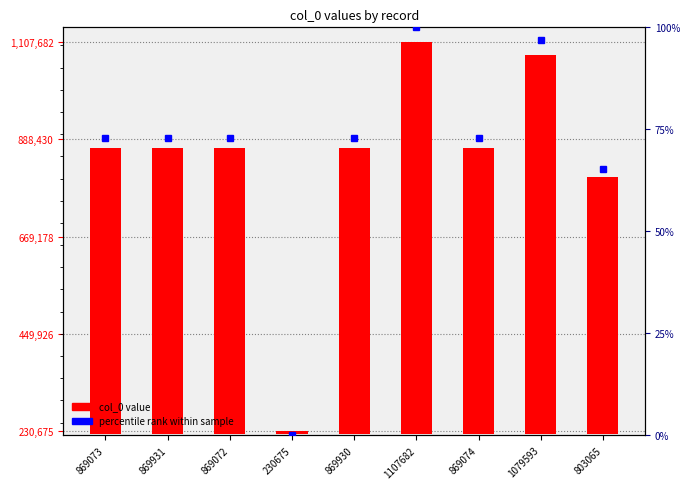

At which category does the chart reach its minimum across all series?

230675